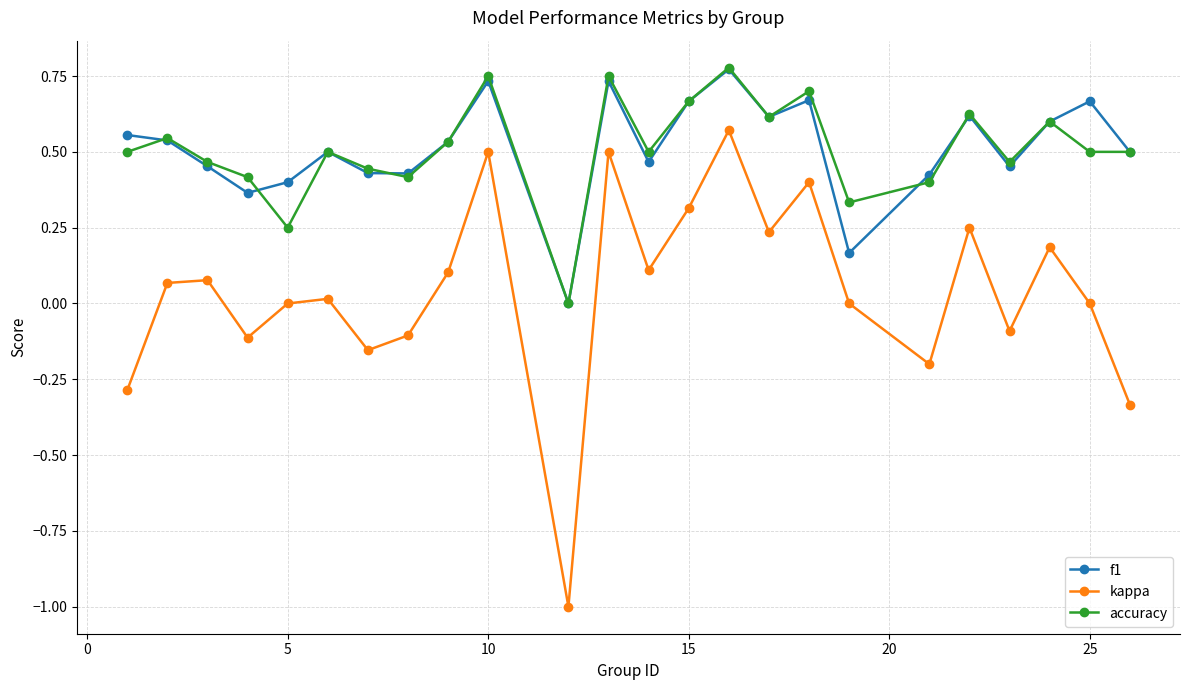

Which series has the widest spread of values?

kappa